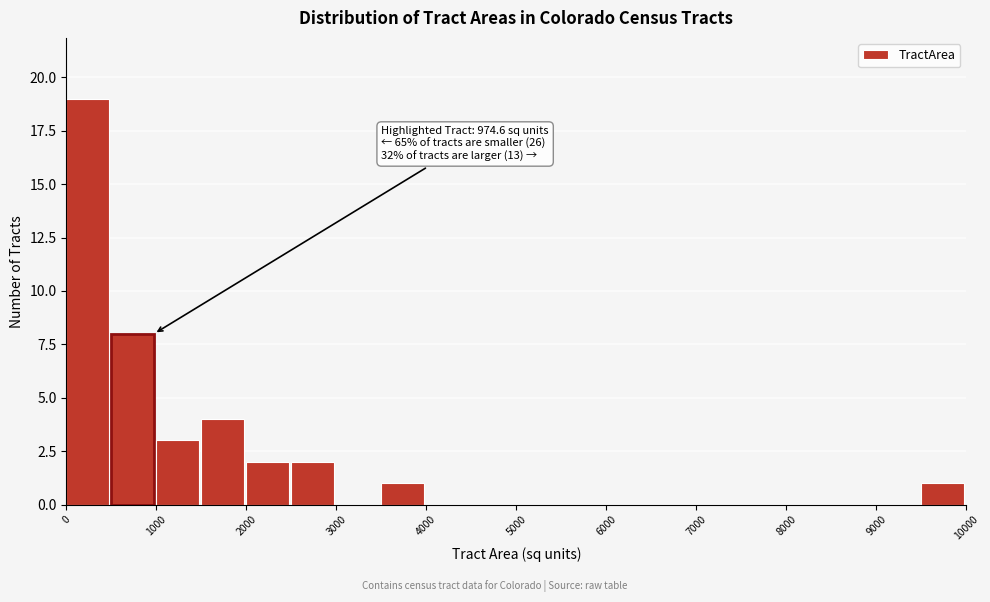

Which range on the x-axis has the tallest bar?

0 to 500